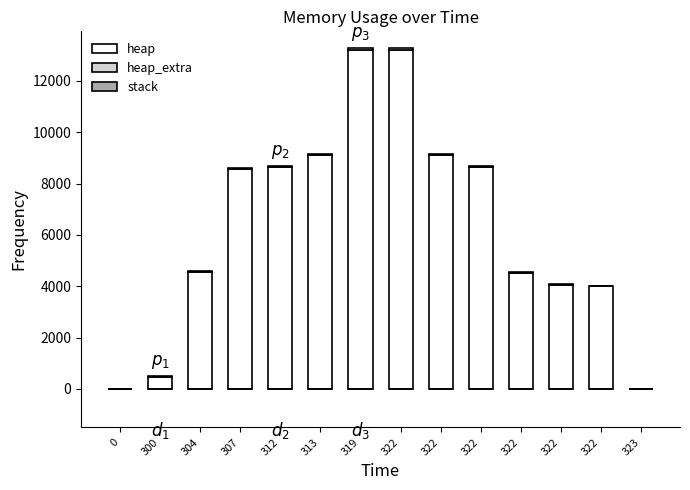

Does the chart contain stacked bars?

Yes